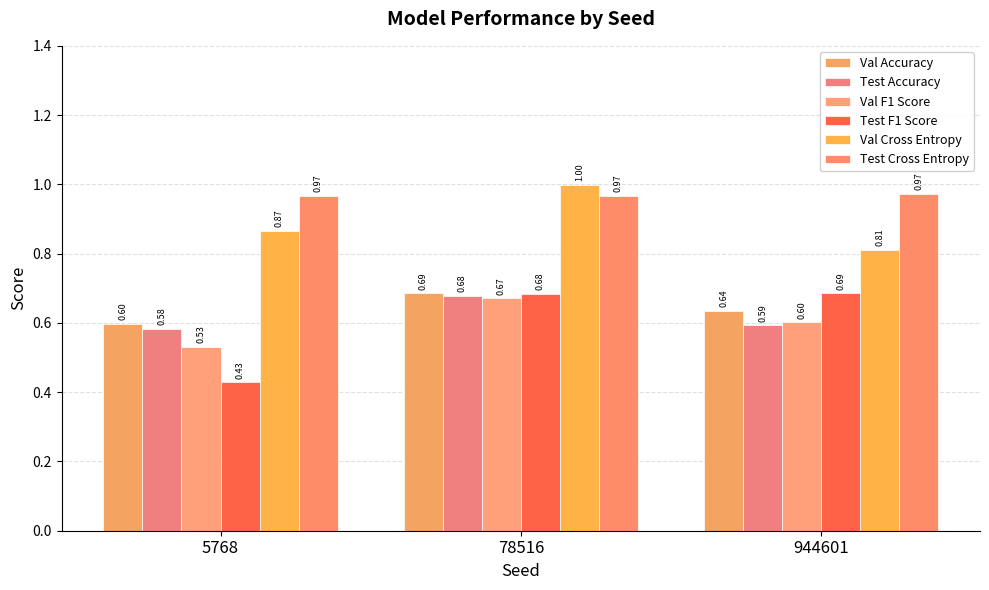

Which series has the largest total across all categories?

Test Cross Entropy